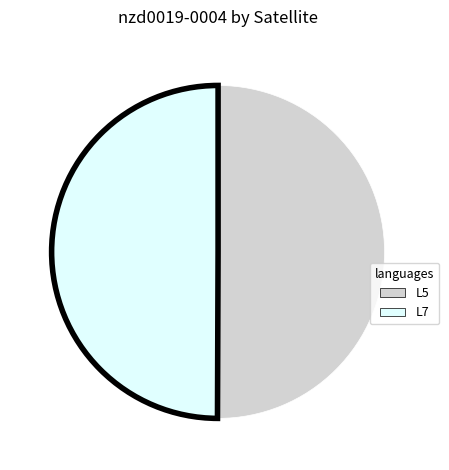

Is the sum of L5 and L7 greater than half?

Yes